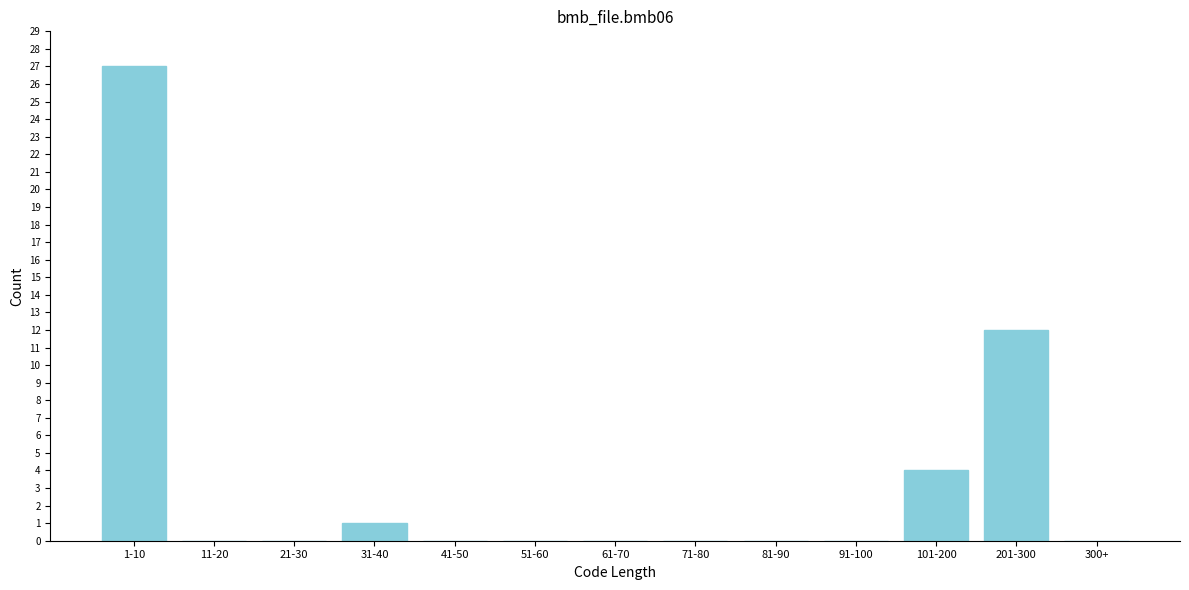

Reading right to left, list all the values displayed in this chart.

300+=0	201-300=12	101-200=4	91-100=0	81-90=0	71-80=0	61-70=0	51-60=0	41-50=0	31-40=1	21-30=0	11-20=0	1-10=27